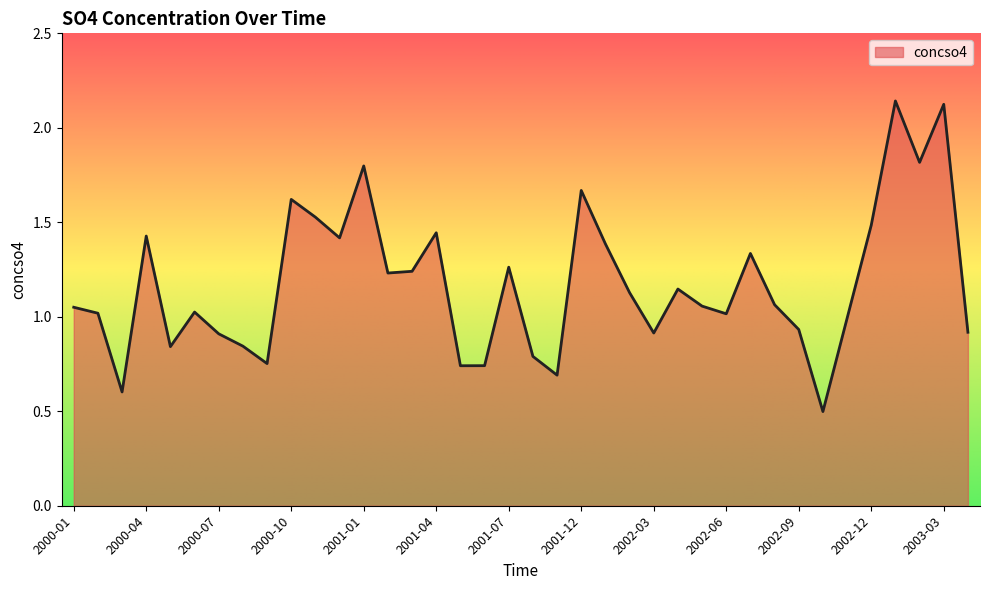

What is the smallest value displayed?

0.5